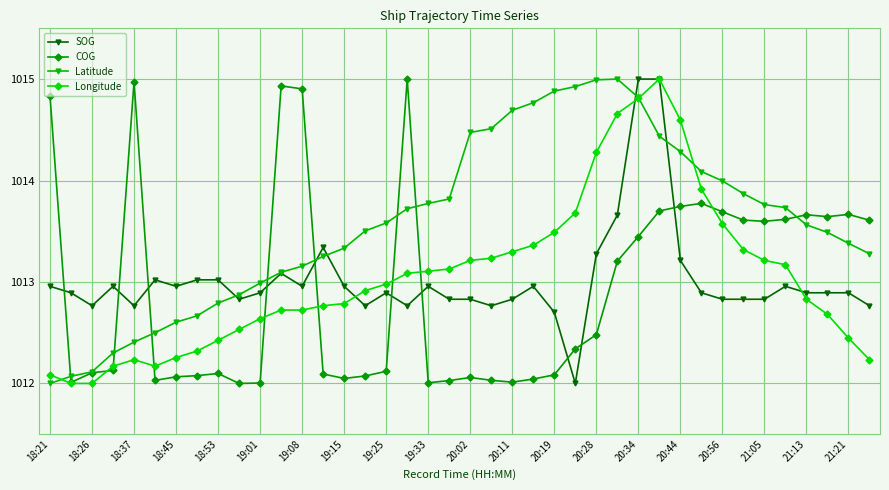

Which series has the largest total across all categories?

Latitude